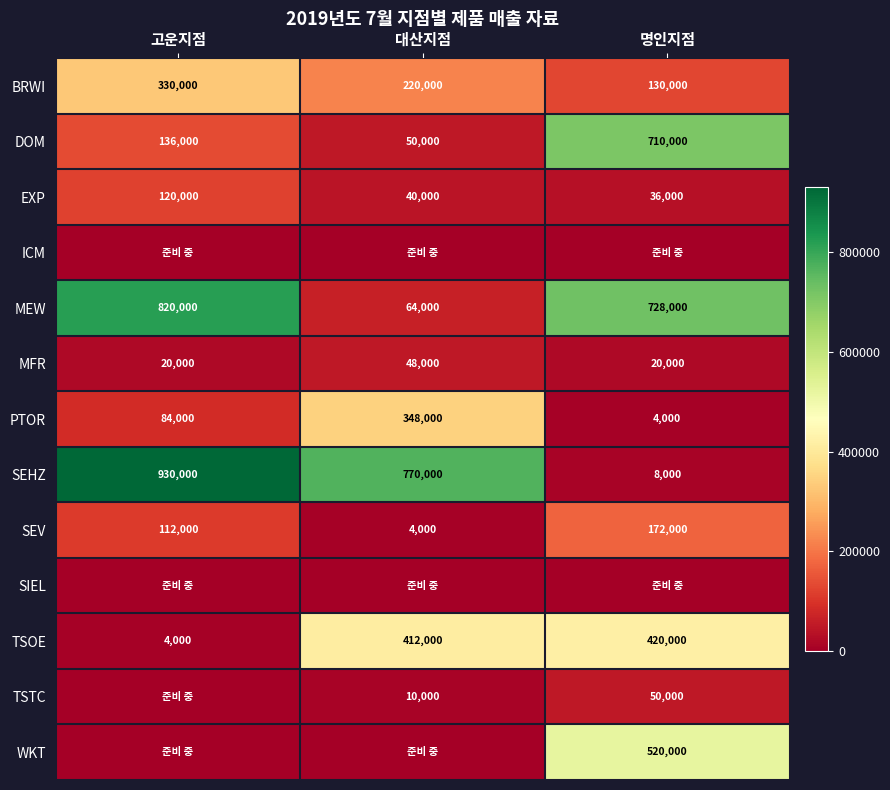

Is the value of MEW at 대산지점 greater than the value of TSOE at 대산지점?

No